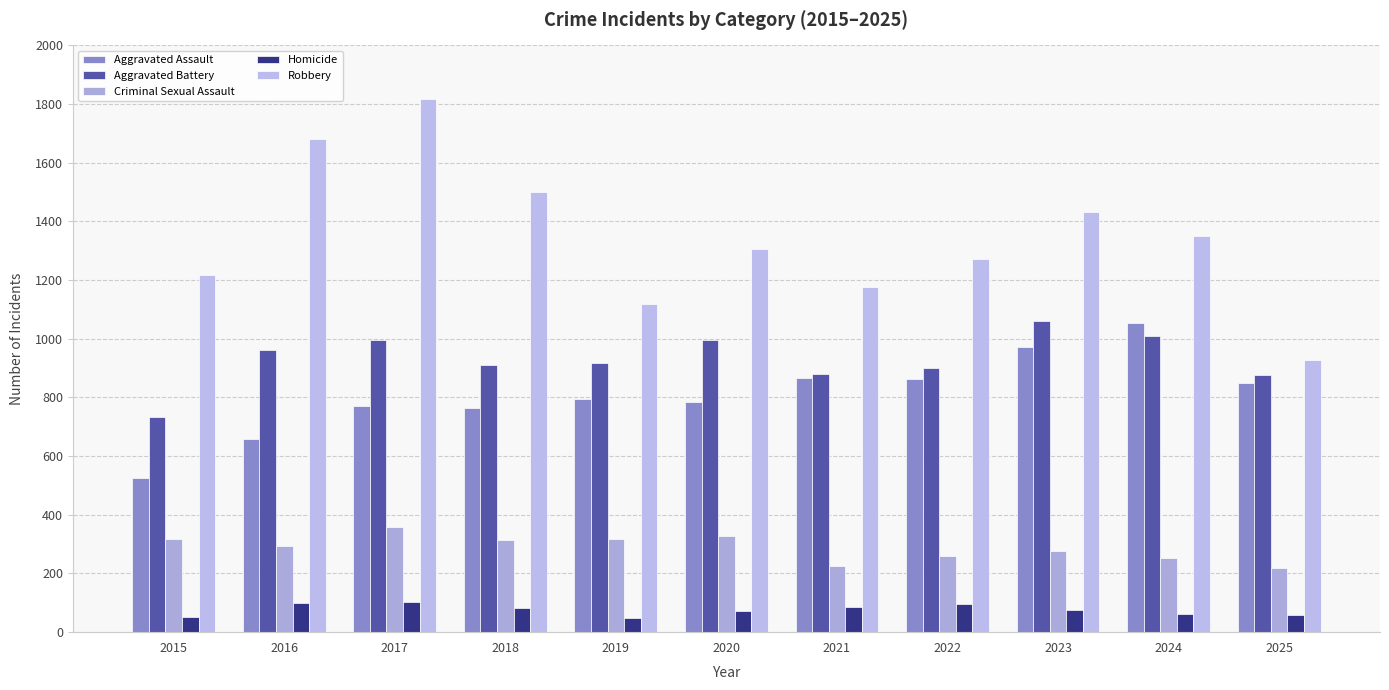

How many bars are there in total?

55